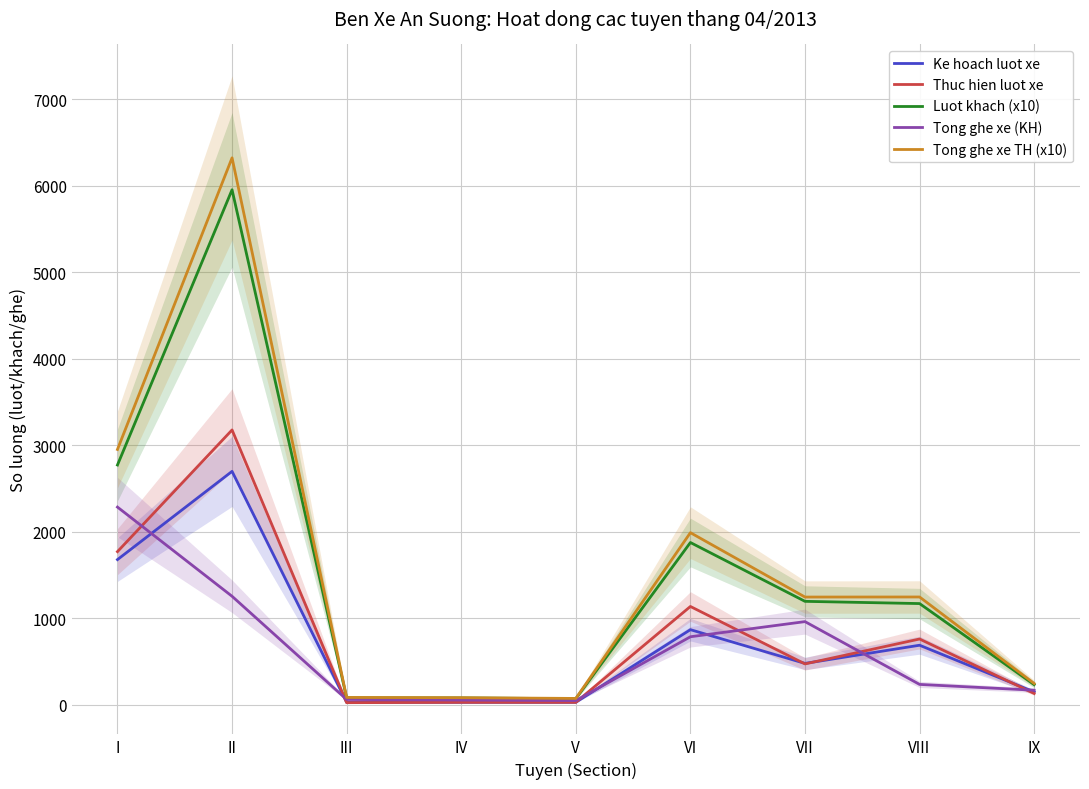

What is the spread (max minus min) of values at III?

60.4